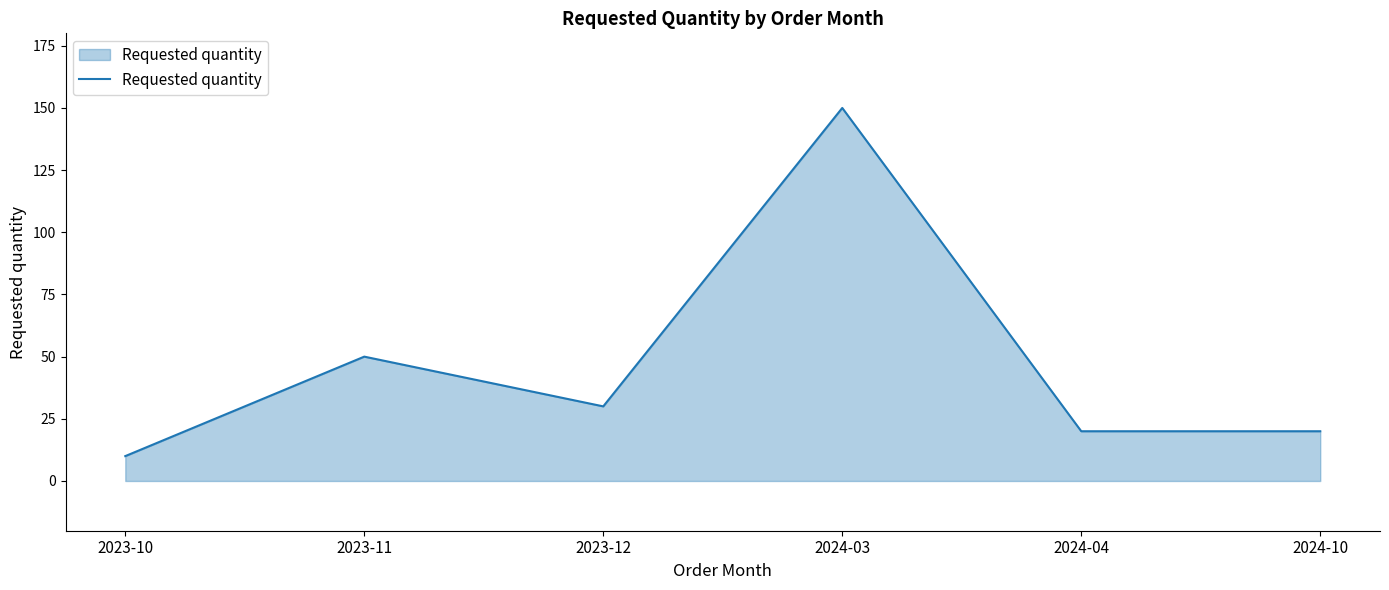

The chart shows a value of 150 at 2024-03. True or false?

True